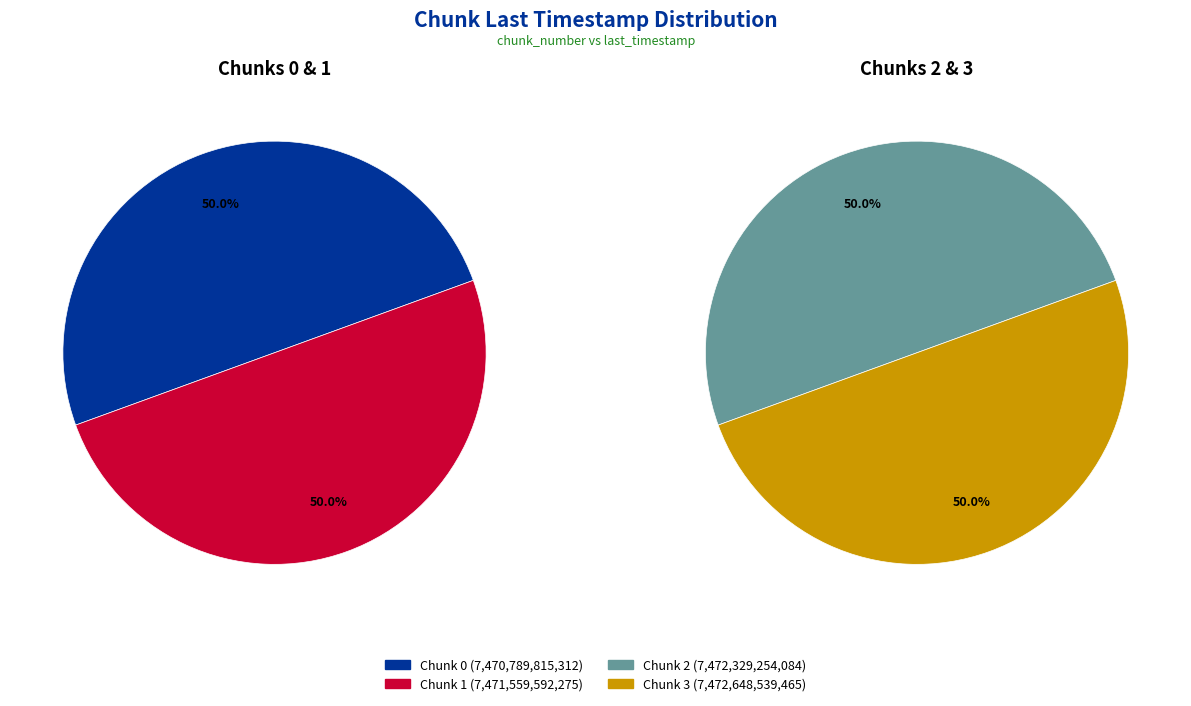

Between Chunk 0 and Chunk 2, which is larger?

Chunk 2